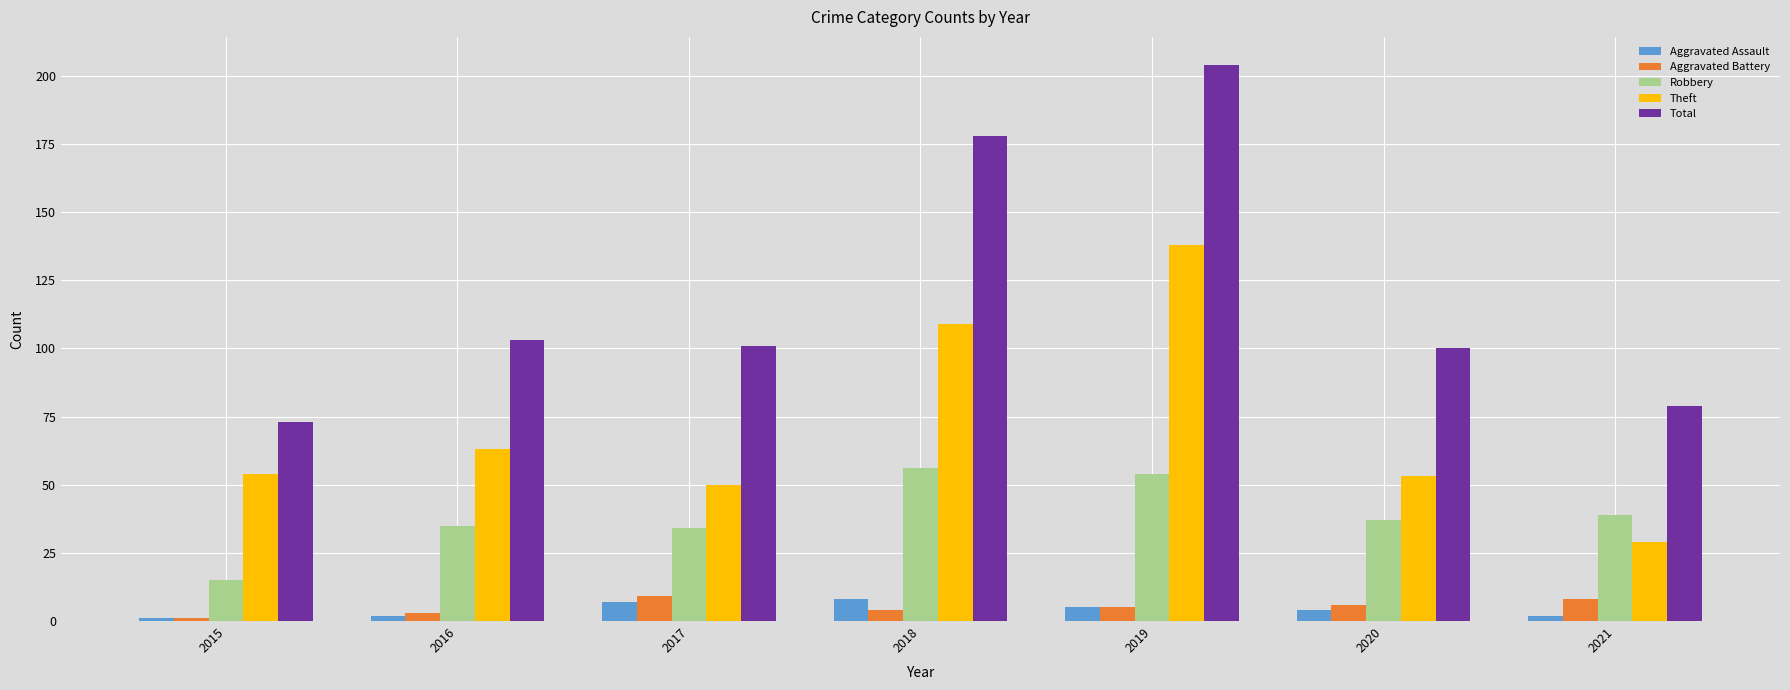

Which series has the widest spread of values?

Total